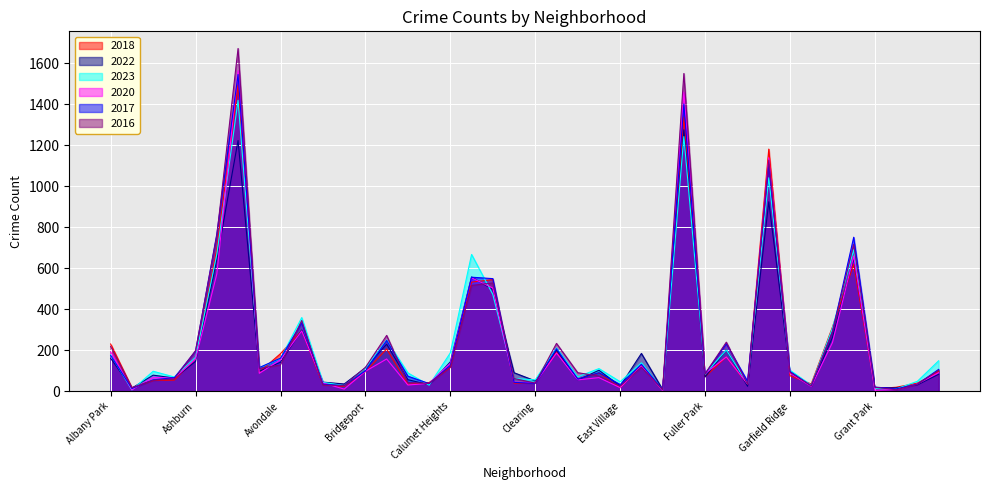

What is the lowest value of the 2022 series?

9